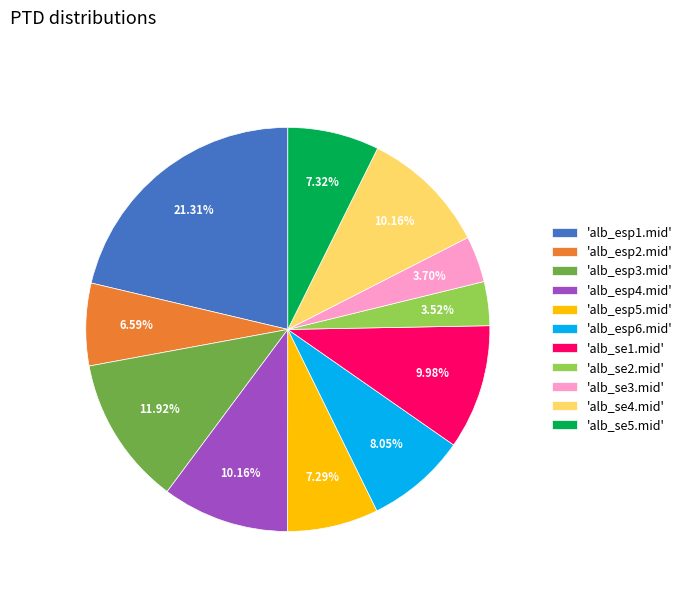

Count the number of slices in the pie.

11